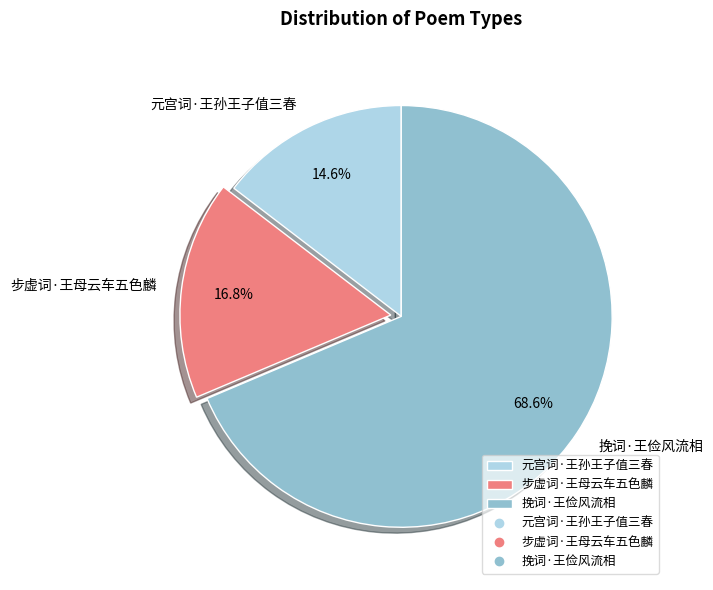

To the nearest percent, what portion does 挽词·王俭风流相 represent?

69%